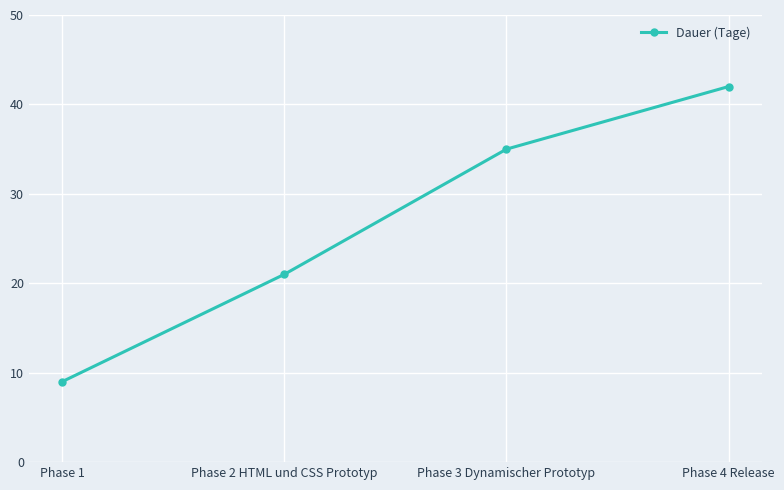

Does the chart display data point markers on the line(s)?

Yes